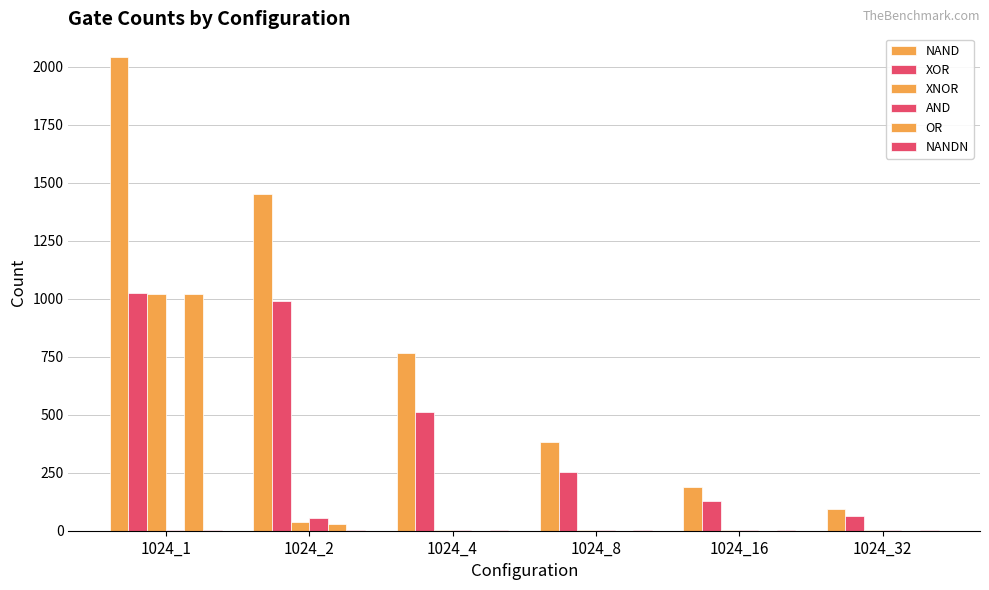

Reading left to right, list all the values displayed in this chart.

NAND: 1024_1=2043	1024_2=1453	1024_4=766	1024_8=382	1024_16=190	1024_32=94
XOR: 1024_1=1025	1024_2=991	1024_4=511	1024_8=255	1024_16=127	1024_32=63
XNOR: 1024_1=1023	1024_2=36	1024_4=1	1024_8=1	1024_16=1	1024_32=1
AND: 1024_1=3	1024_2=53	1024_4=1	1024_8=1	1024_16=1	1024_32=1
OR: 1024_1=1019	1024_2=29	1024_4=0	1024_8=0	1024_16=0	1024_32=0
NANDN: 1024_1=2	1024_2=1	1024_4=1	1024_8=1	1024_16=1	1024_32=1